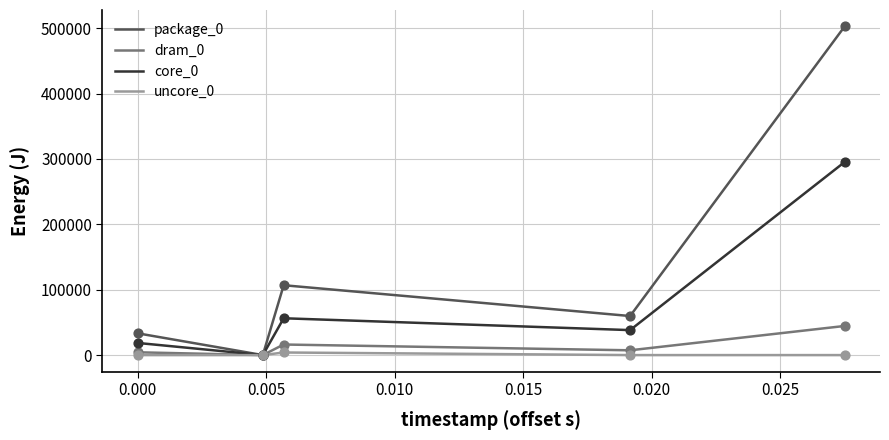

Which series has the largest range (max minus min)?

package_0